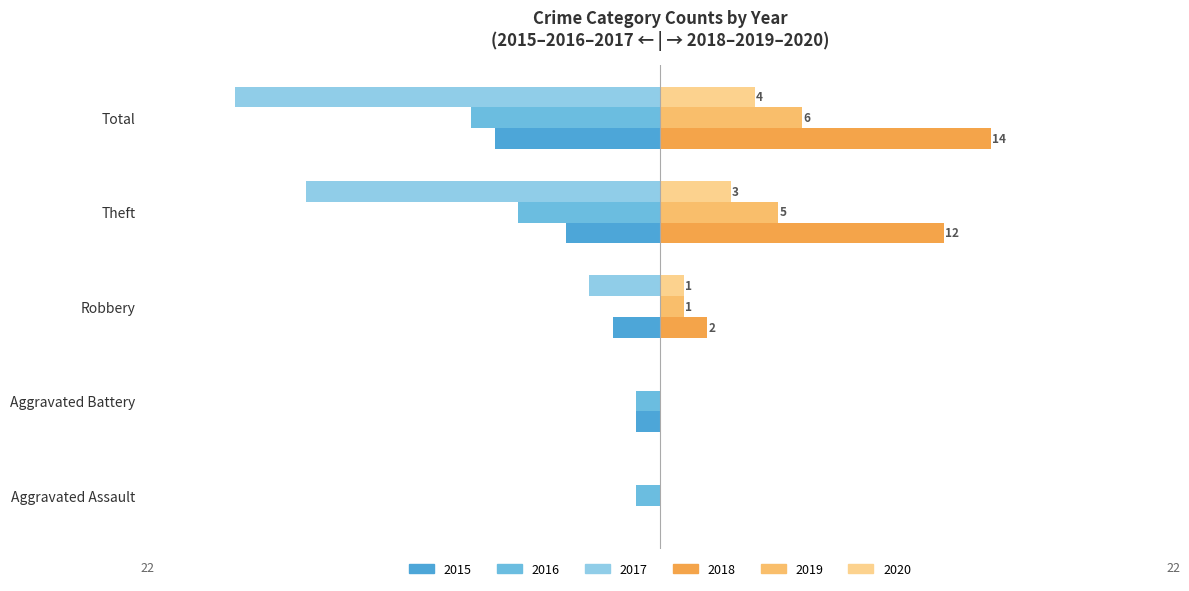

Which category has the lowest value across all series?

Total